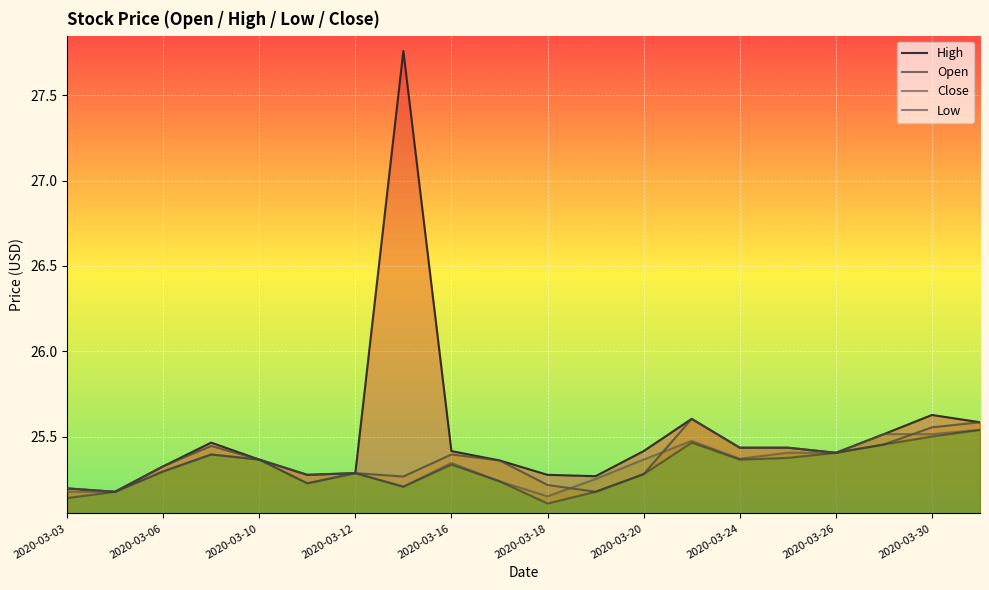

Reading left to right, transcribe all the data shown in this chart.

High: 25.2	25.2	25.3	25.5	25.4	25.3	25.3	27.8	25.4	25.4	25.3	25.3	25.4	25.6	25.4	25.4	25.4	25.5	25.6	25.6
Open: 25.2	25.2	25.3	25.4	25.4	25.3	25.3	25.3	25.4	25.4	25.2	25.2	25.3	25.6	25.4	25.4	25.4	25.5	25.6	25.6
Close: 25.2	25.2	25.3	25.4	25.4	25.2	25.3	25.2	25.3	25.2	25.2	25.3	25.4	25.5	25.4	25.4	25.4	25.5	25.5	25.5
Low: 25.1	25.2	25.3	25.4	25.4	25.2	25.3	25.2	25.3	25.2	25.1	25.2	25.3	25.5	25.4	25.4	25.4	25.5	25.5	25.5